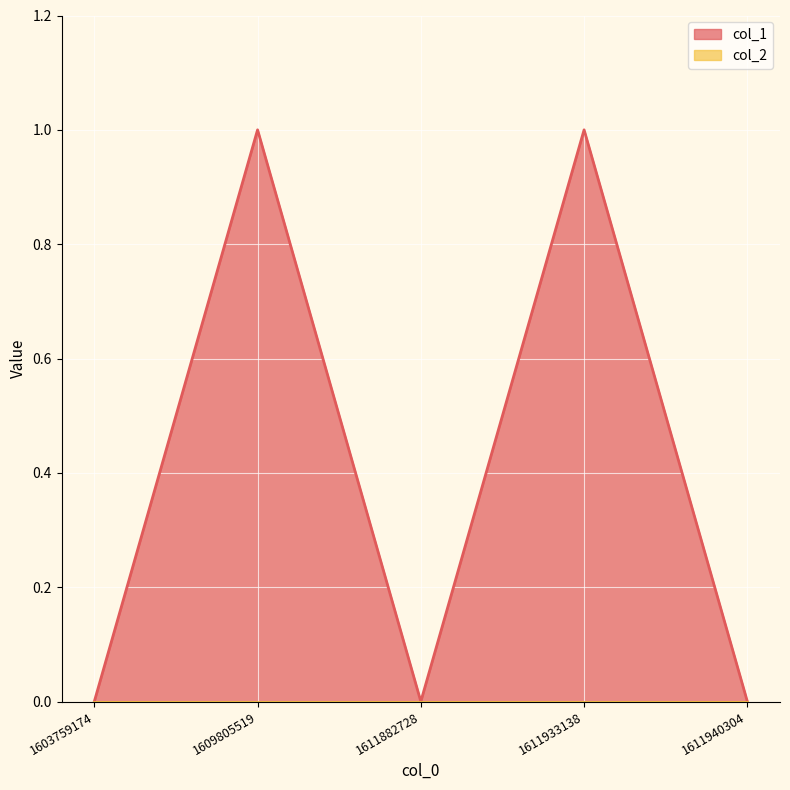

What is the difference between the maximum and second lowest values?

1